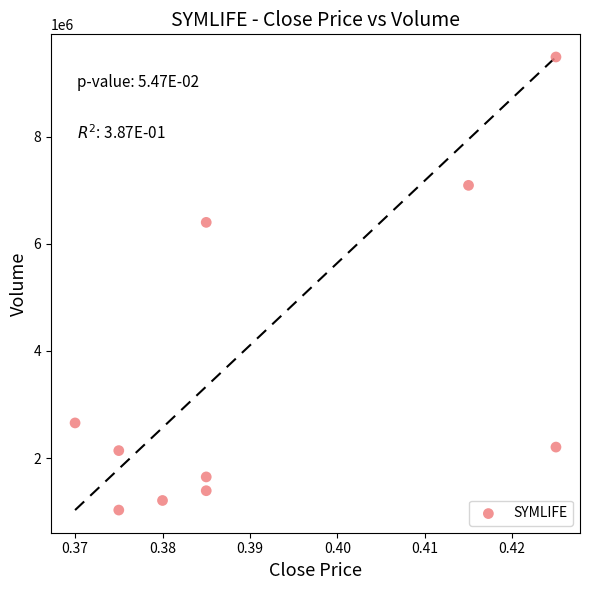

What is the range of Y values (max minus min)?

8453400